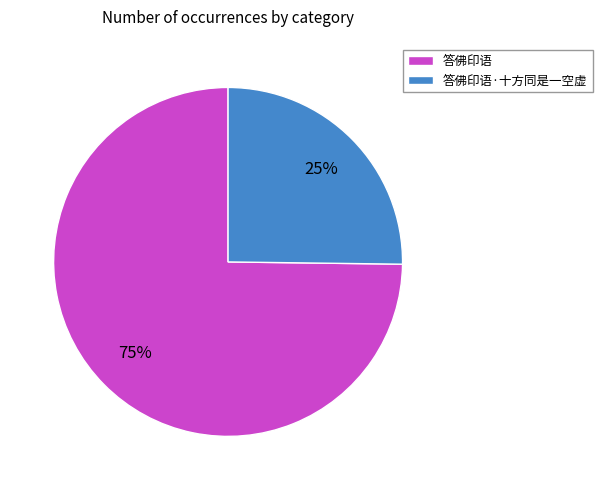

What is the largest slice in the pie chart?

答佛印语